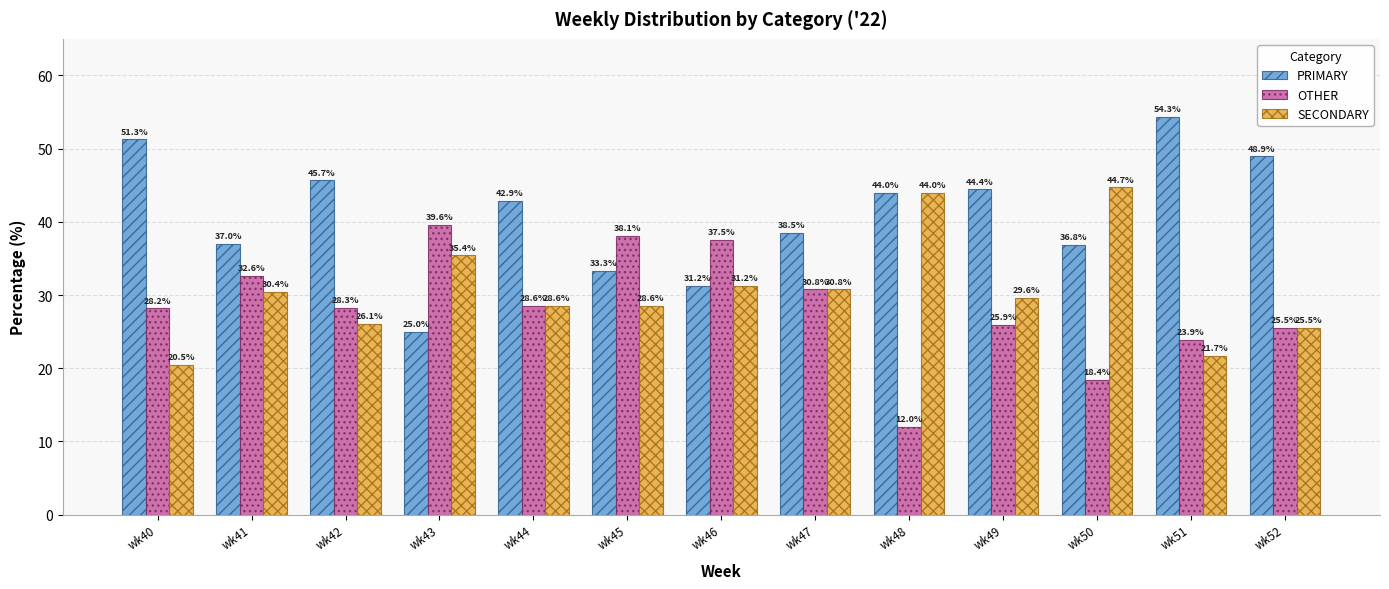

What is the sum of the PRIMARY values at wk47 and wk50?

75.3